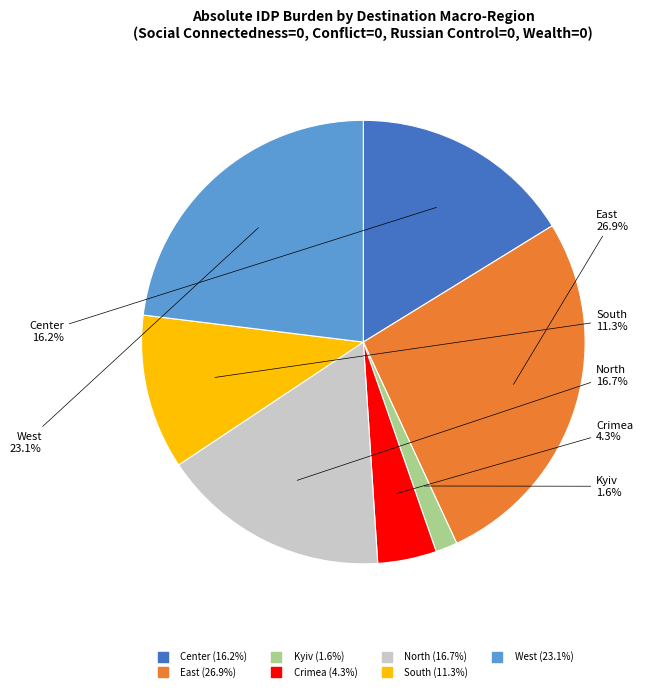

Does any single category account for the majority?

No